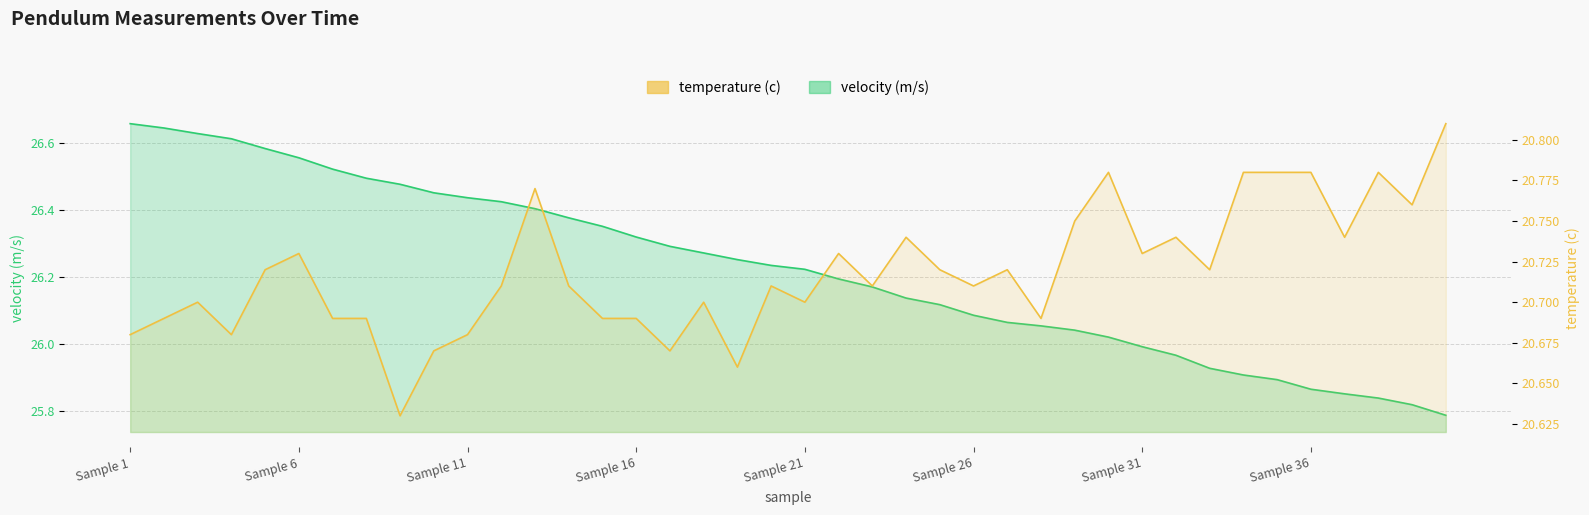

How many data points does each series have?

40